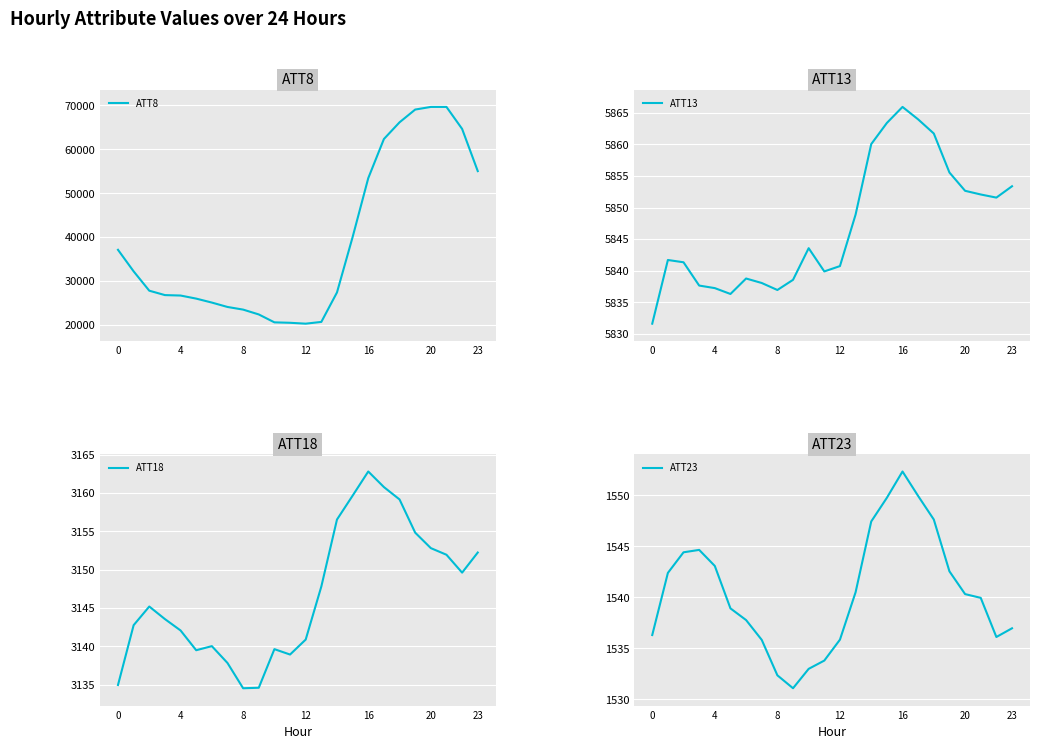

In ATT13, how many points are lower than both neighbors (excluding endpoints)?

4